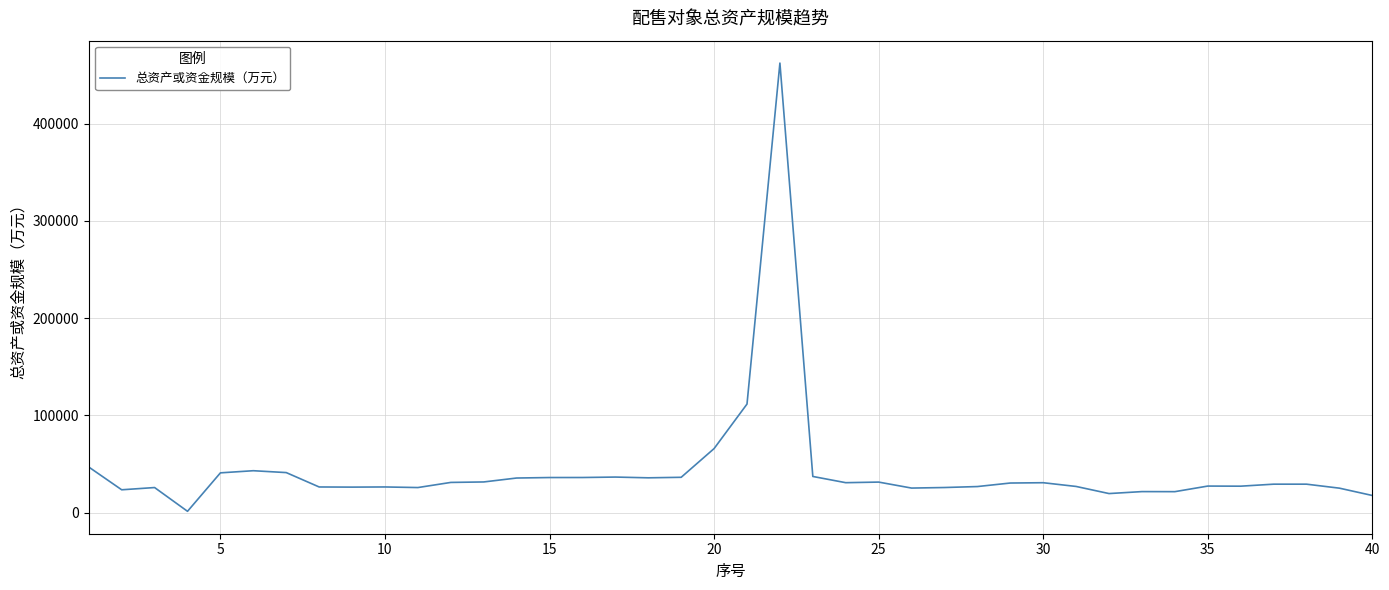

What is the greatest value displayed?

462159